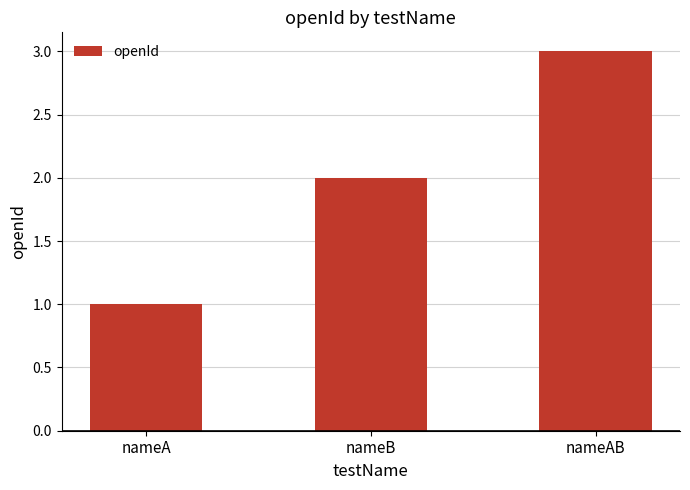

How many data points are less than 2?

1